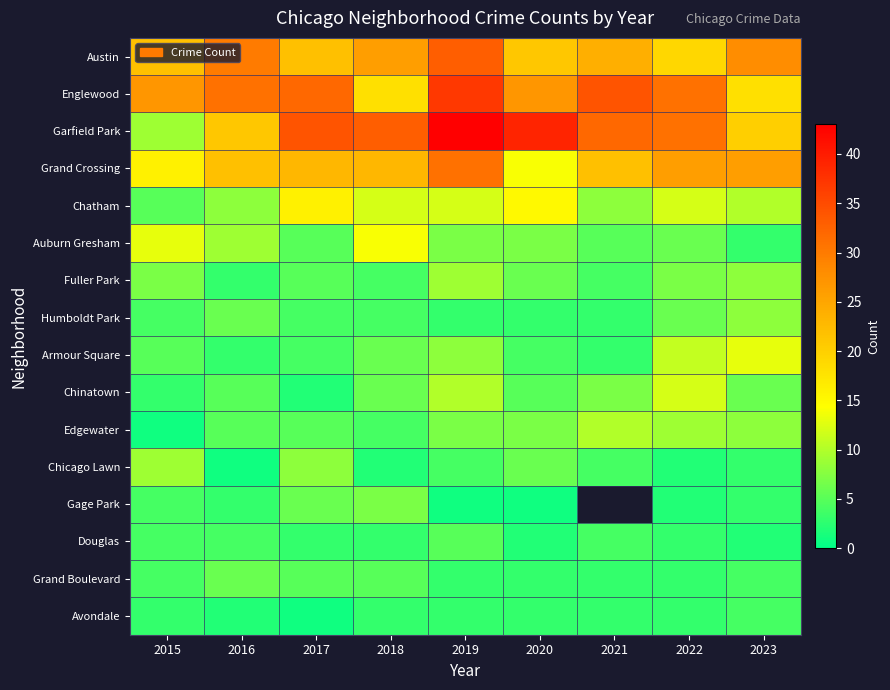

How many data points does each series have?

9